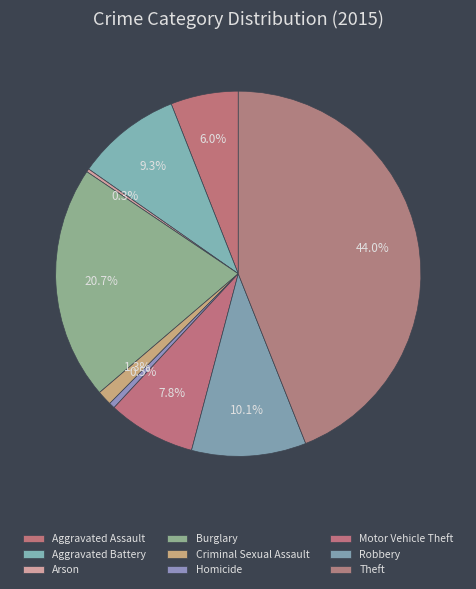

How many segments does this pie chart have?

9